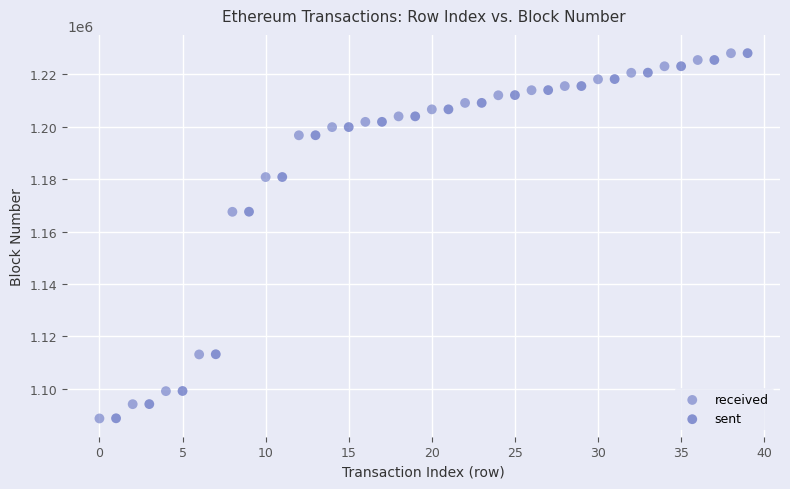

What are all the series names shown in the legend?

received, sent